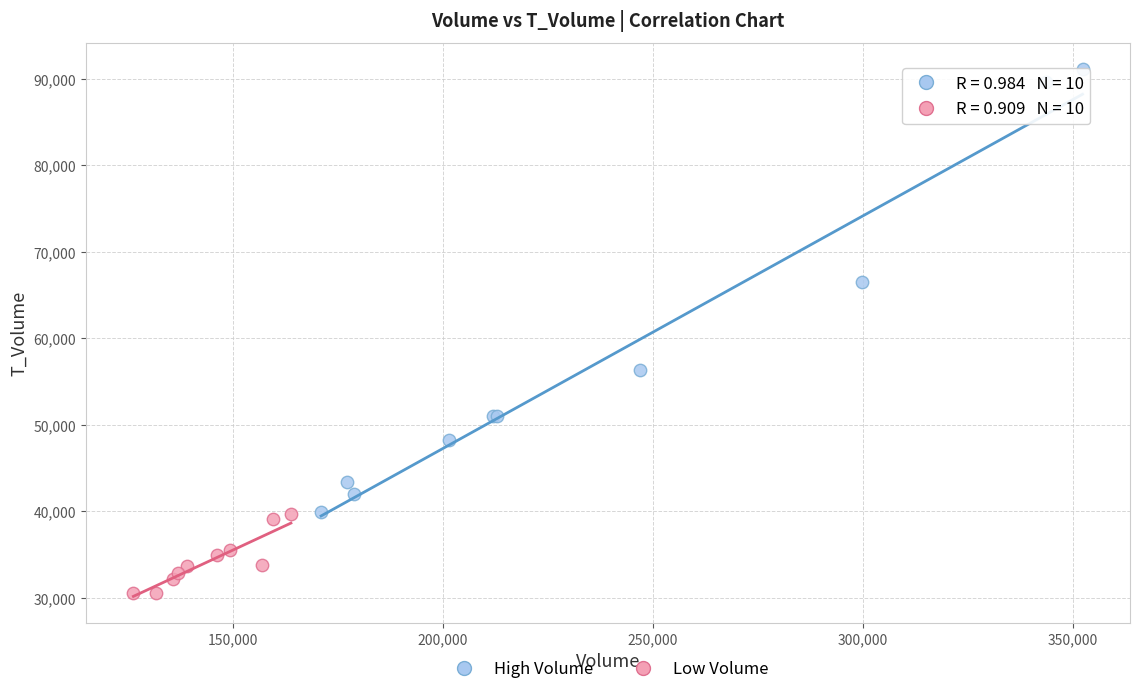

Which series has the largest Y range (max minus min)?

High Volume